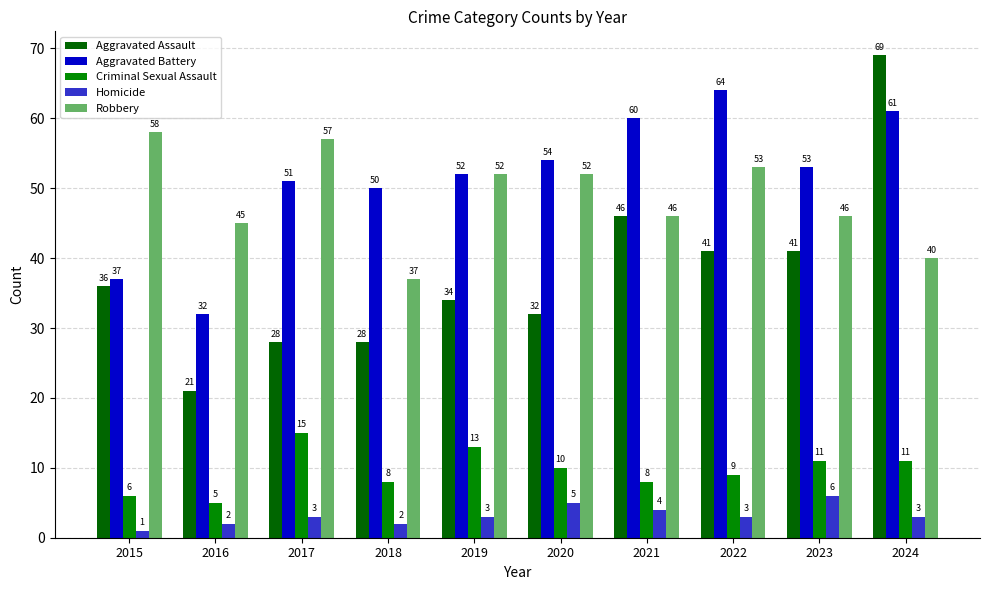

Which category has the lowest value in the Homicide series?

2015